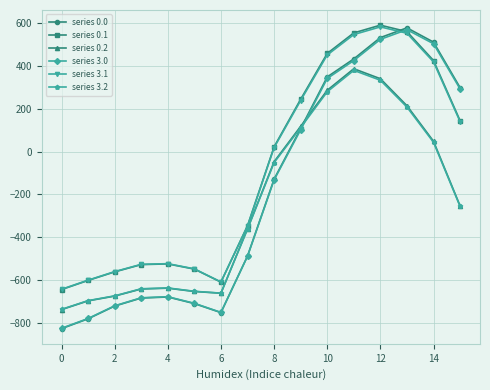

Which series has the largest range (max minus min)?

series 0.0